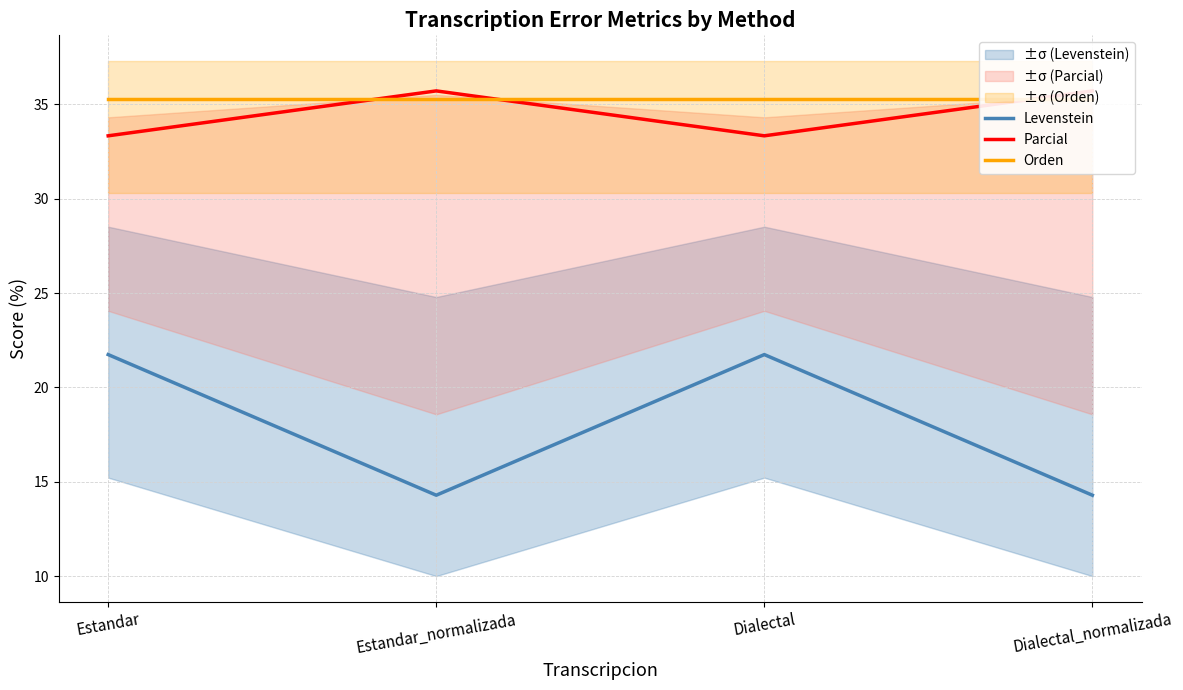

Which series changed the most between Estandar and Dialectal_normalizada?

Levenstein